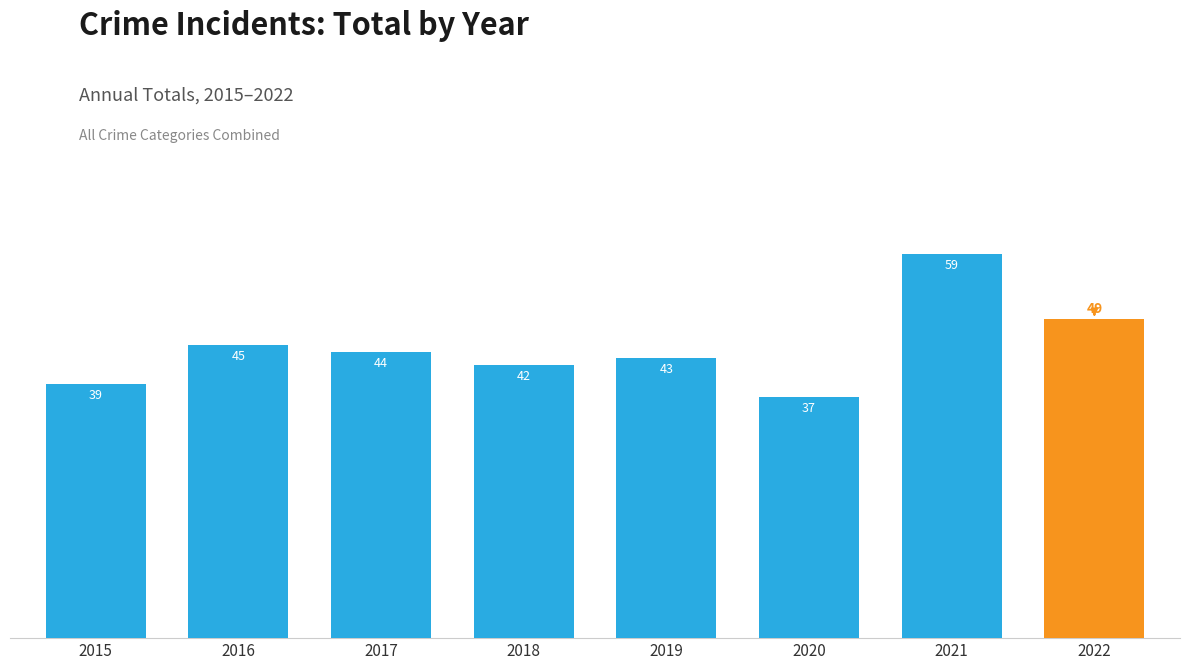

Reading left to right, transcribe all the data shown in this chart.

39	45	44	42	43	37	59	49